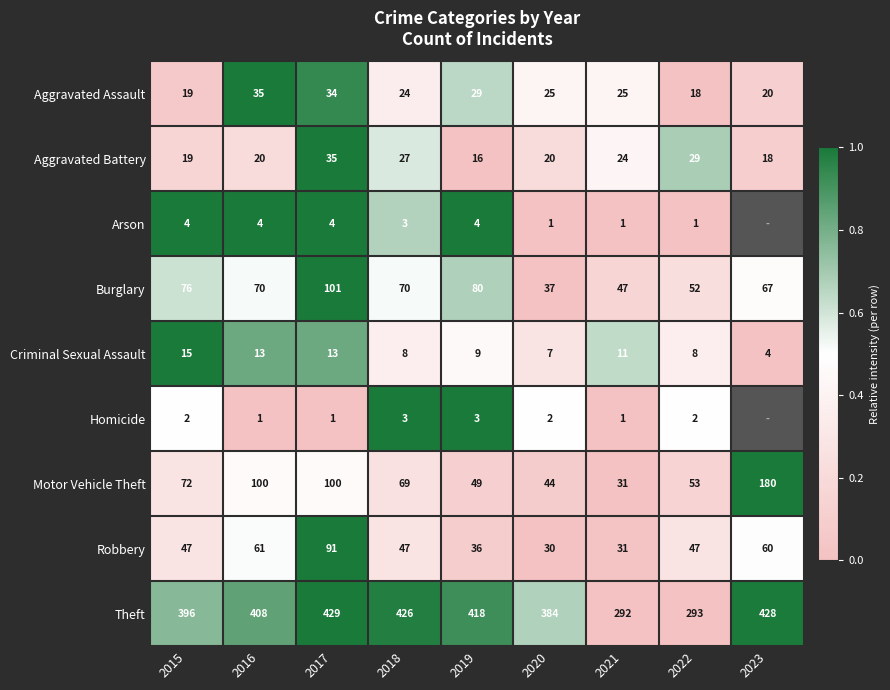

What is the total value across all series at 2020?

550.0